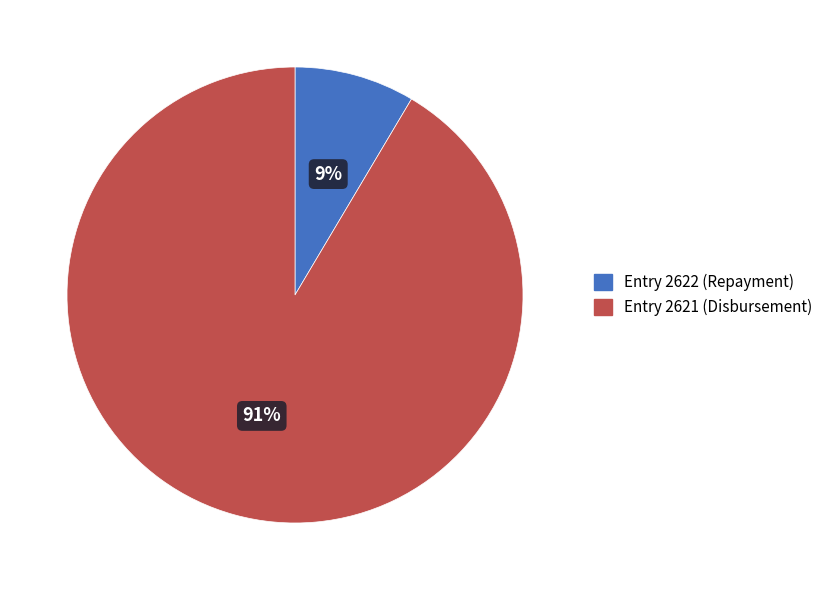

To the nearest percent, what is the average slice percentage?

50%